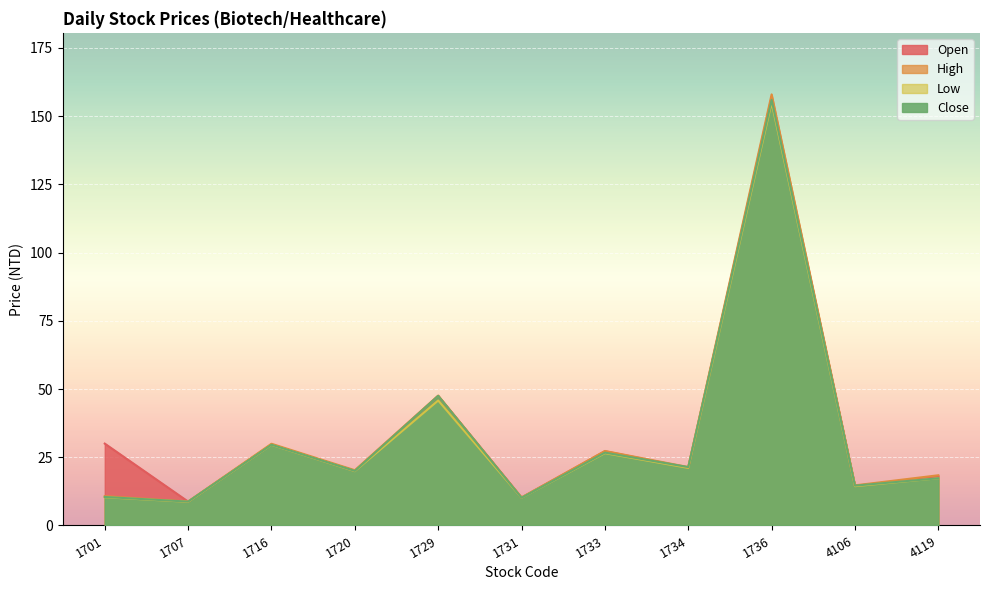

How many lines are shown in the chart?

4